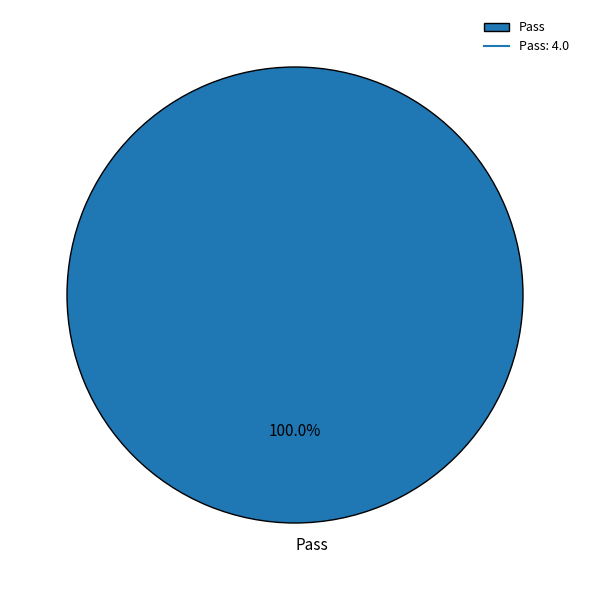

Rank the categories by value from lowest to highest.

Pass